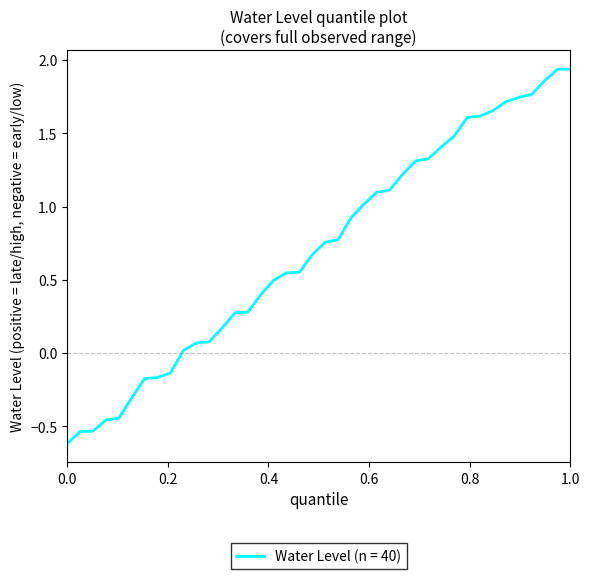

What is the minimum value shown in the chart?

-0.6